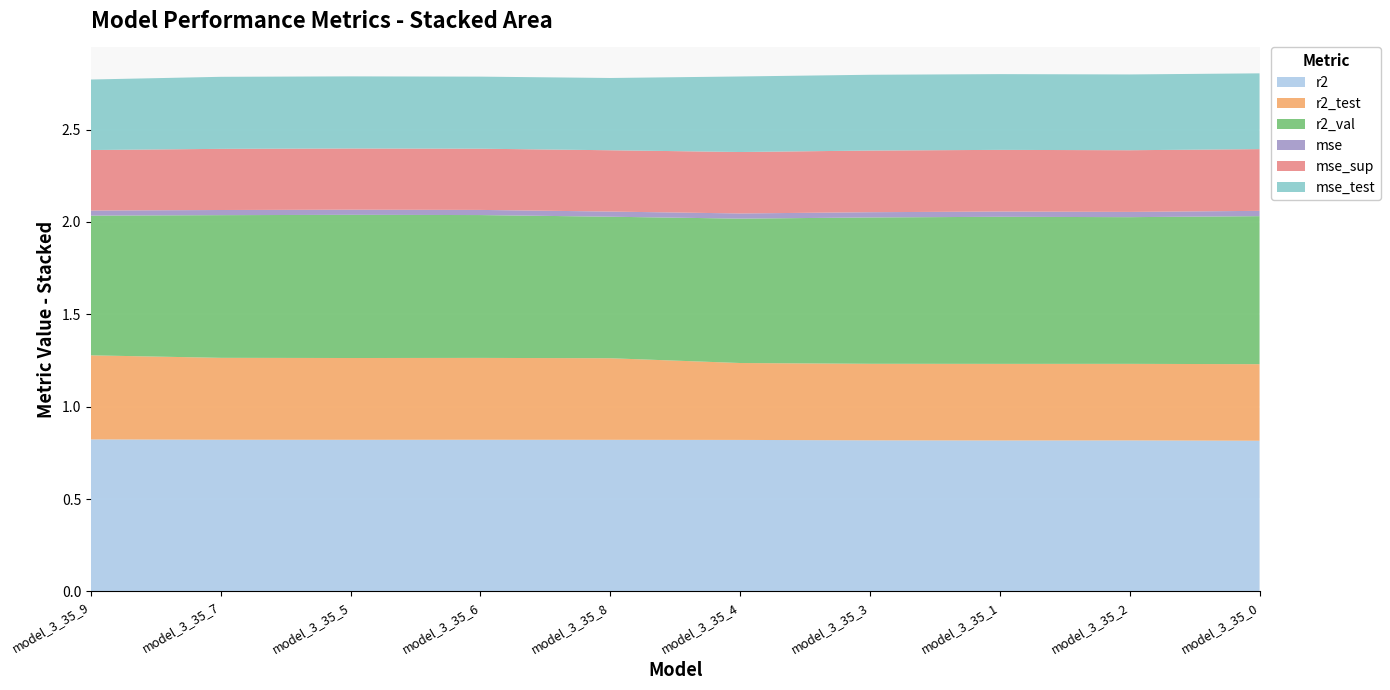

Reading left to right, extract all data points from this chart.

r2: 0.8	0.8	0.8	0.8	0.8	0.8	0.8	0.8	0.8	0.8
r2_test: 0.5	0.4	0.4	0.4	0.4	0.4	0.4	0.4	0.4	0.4
r2_val: 0.8	0.8	0.8	0.8	0.8	0.8	0.8	0.8	0.8	0.8
mse: 0.0	0.0	0.0	0.0	0.0	0.0	0.0	0.0	0.0	0.0
mse_sup: 0.3	0.3	0.3	0.3	0.3	0.3	0.3	0.3	0.3	0.3
mse_test: 0.4	0.4	0.4	0.4	0.4	0.4	0.4	0.4	0.4	0.4